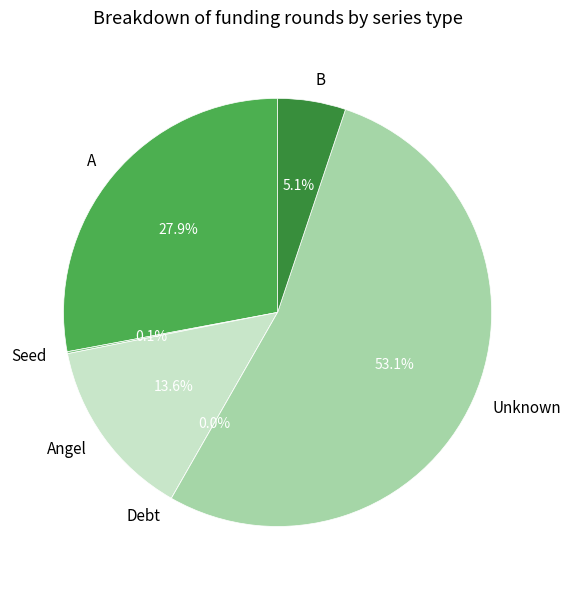

Is it true that Debt is 1% of the pie?

False